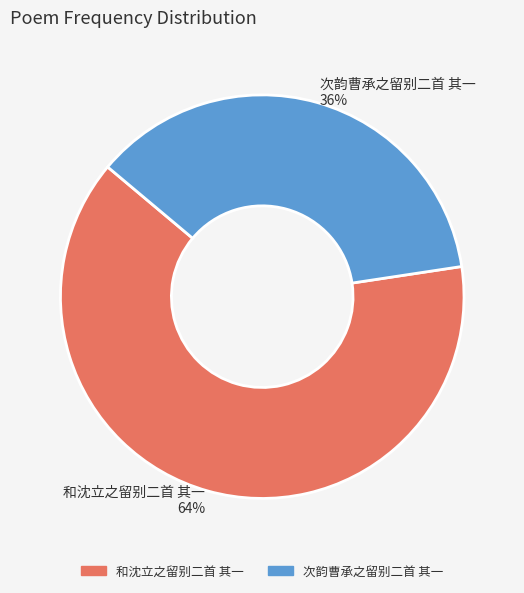

Is there any slice that represents more than half of the pie?

Yes